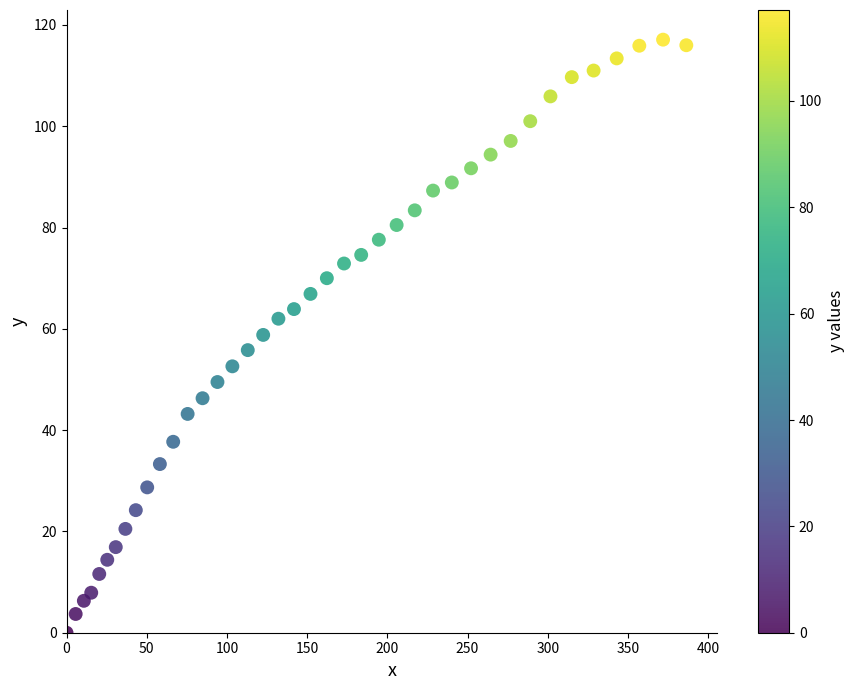

What is the range of X values (max minus min)?

386.4